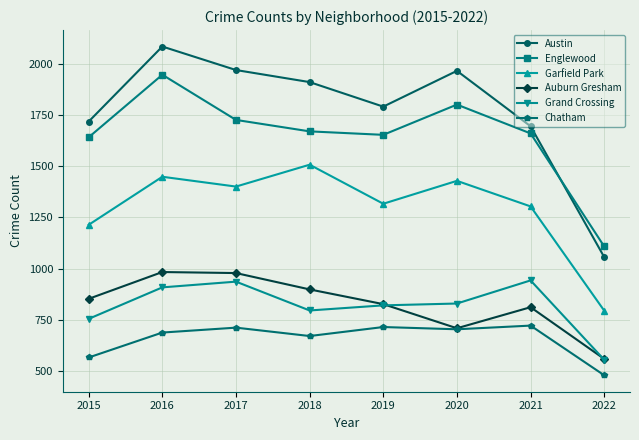

In Garfield Park, how many points are higher than both neighbors (excluding endpoints)?

3